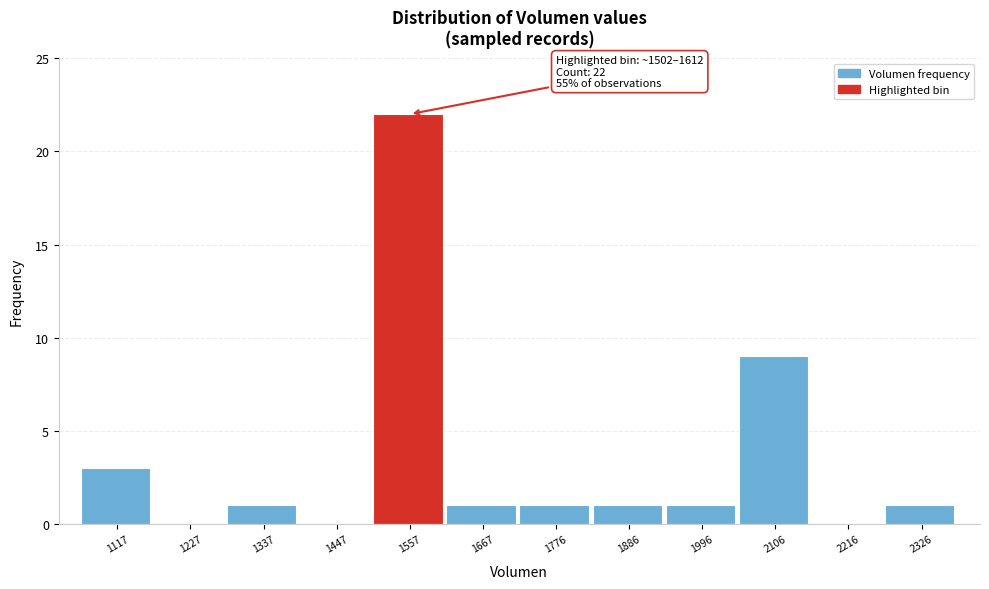

Which range on the x-axis has the tallest bar?

1500 to 1620